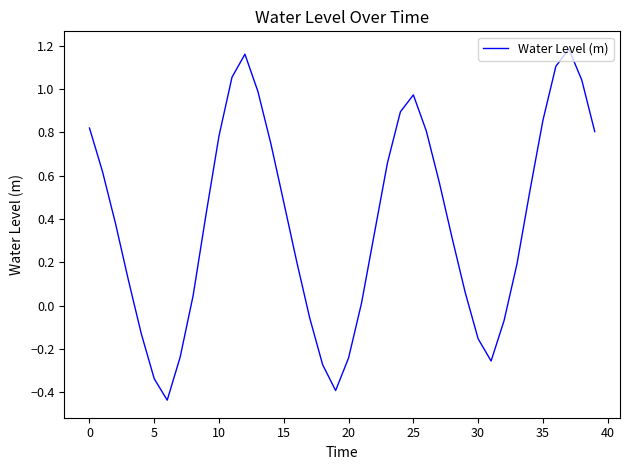

What is the difference between the maximum and minimum values?

1.6